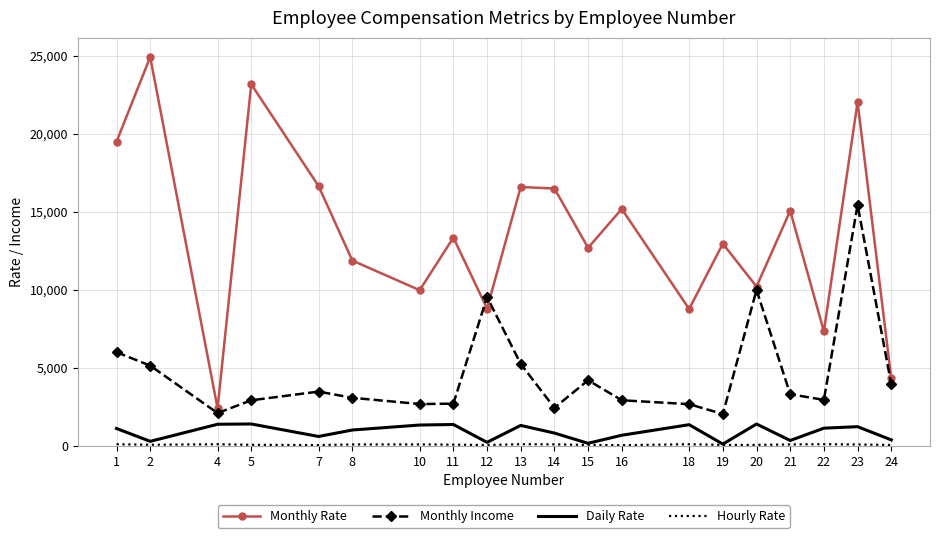

What is the highest value of the Monthly Income series?

15427